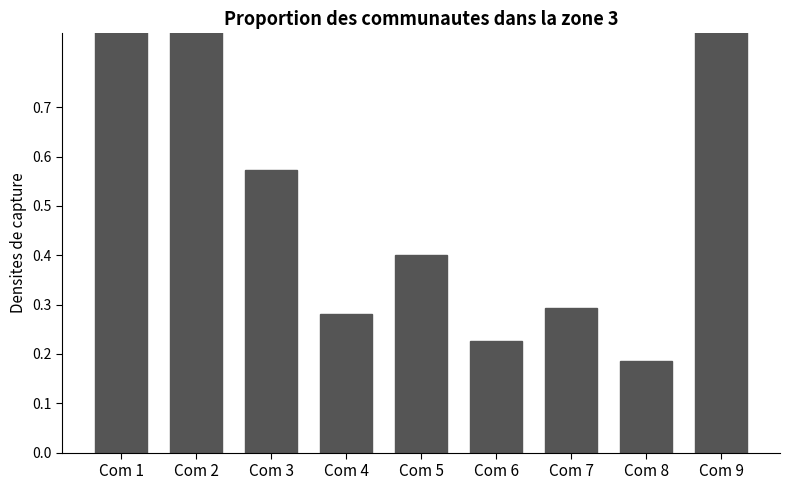

What is the difference between the values at Com 2 and Com 1?

0.1